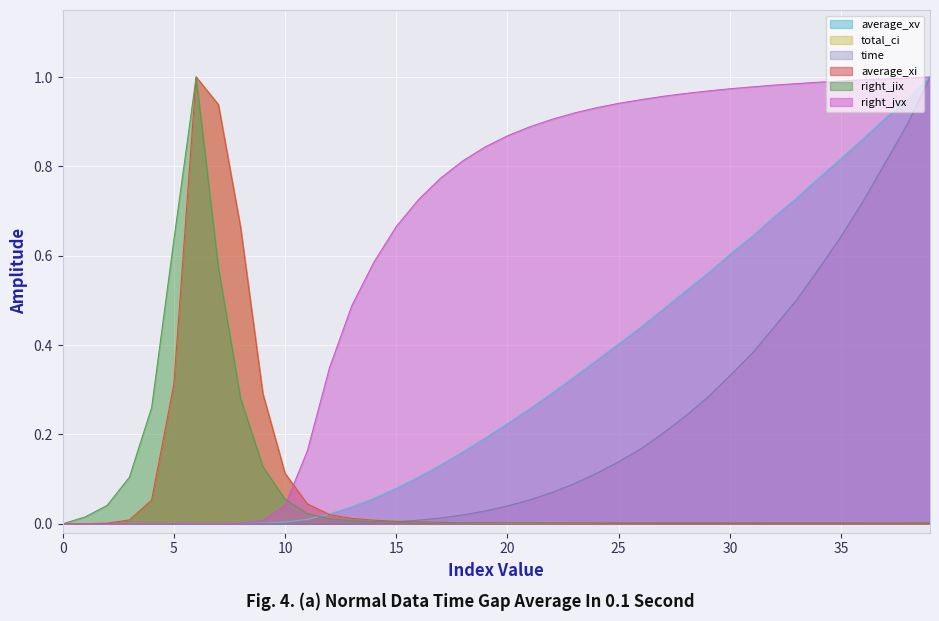

How many intersections are there between average_xv and right_jvx?

1